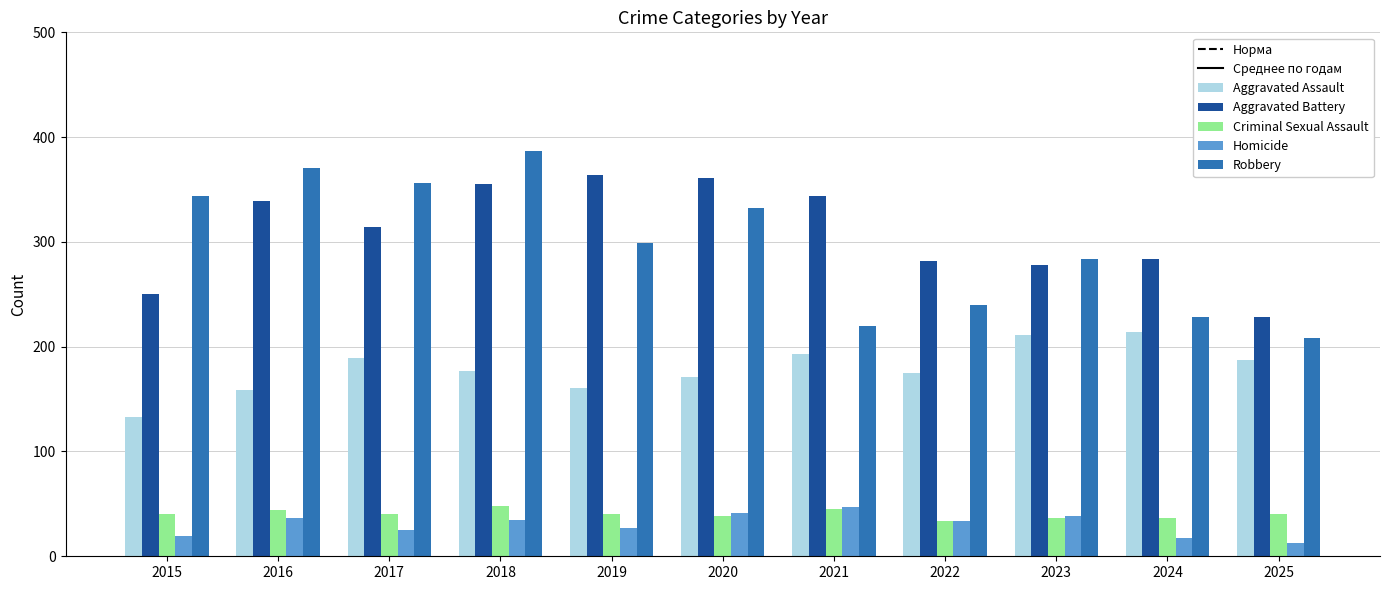

Which series has the largest range (max minus min)?

Robbery